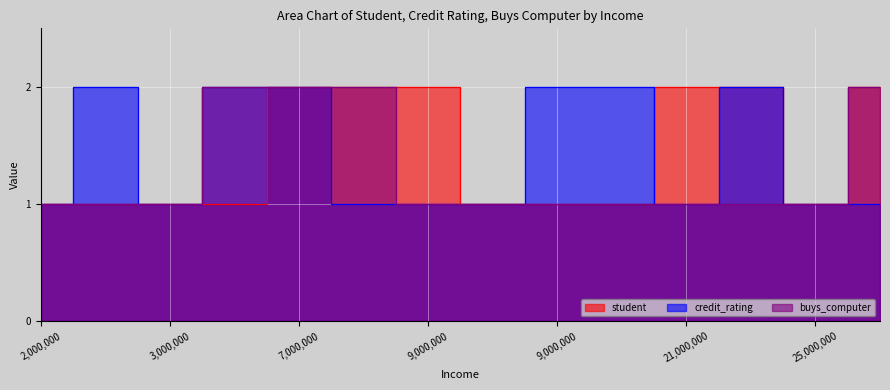

How many data points in buys_computer are above 1?

4